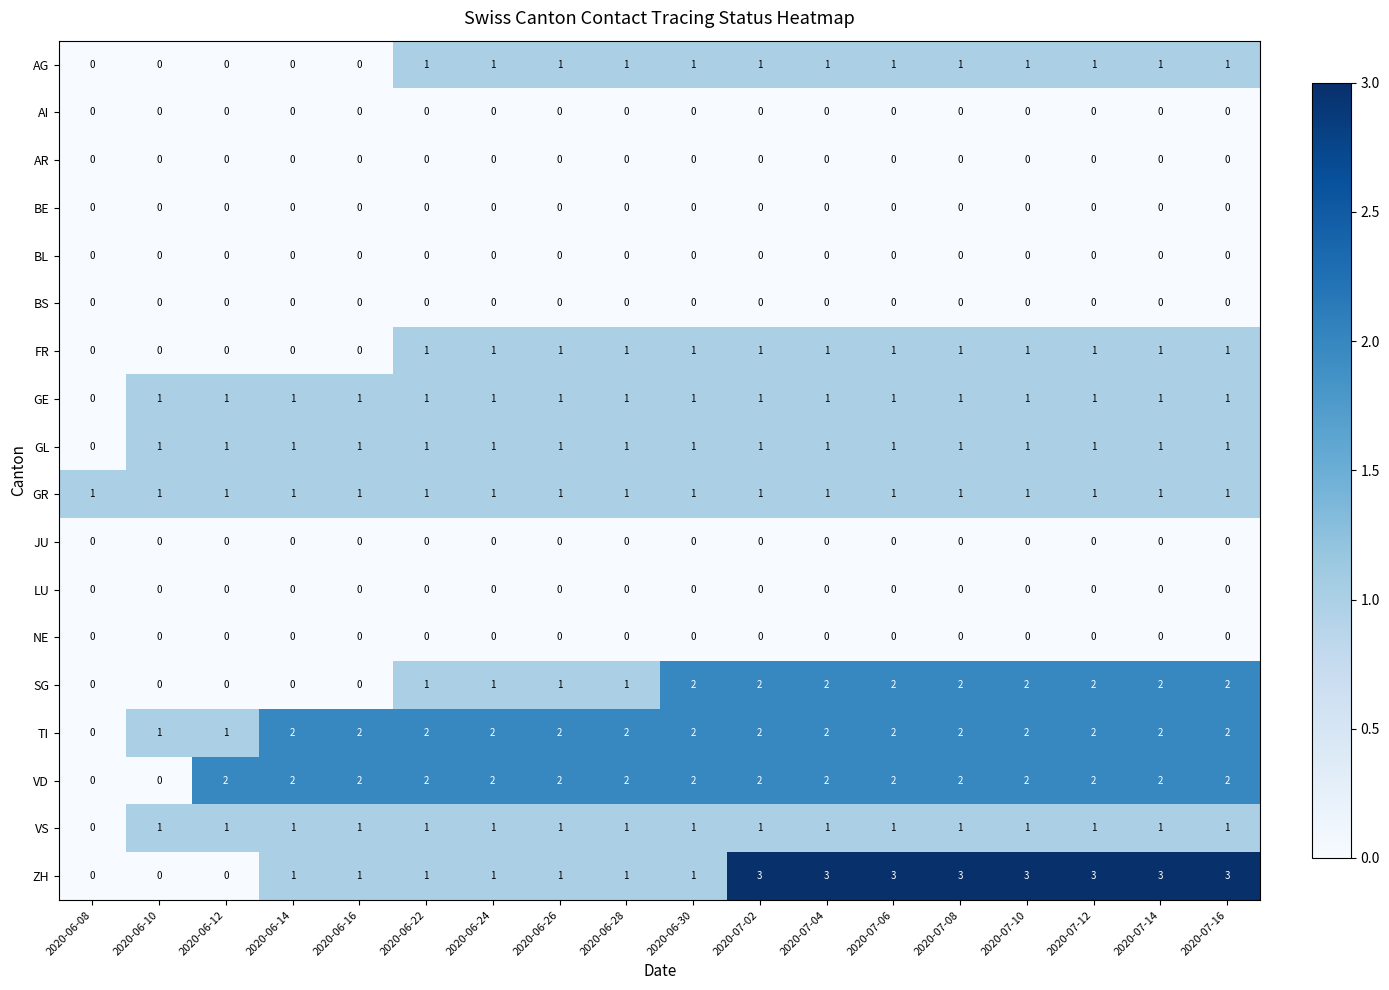

What is the maximum value shown in the chart?

3